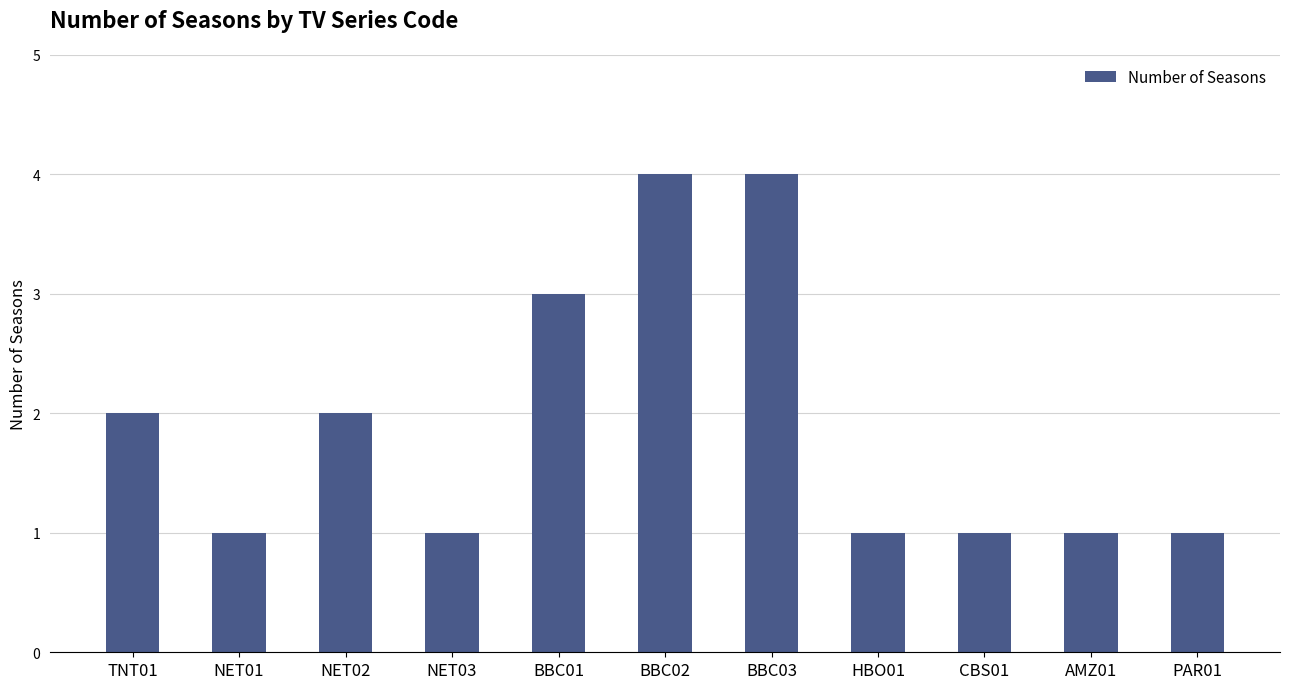

Count the values in the range 1 to 3.

9